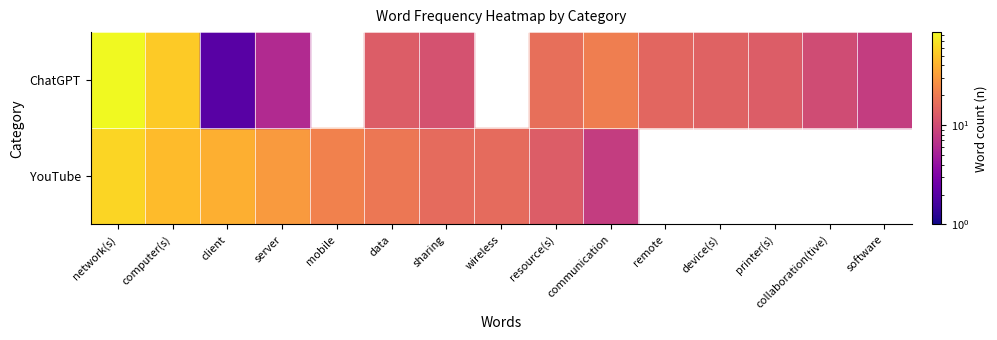

Reading left to right, transcribe all the data shown in this chart.

YouTube: 59	45	39	30	22	19	16	16	13	8	0	0	0	0	0
ChatGPT: 86	52	2	6	0	13	11	0	17	21	15	14	13	10	8